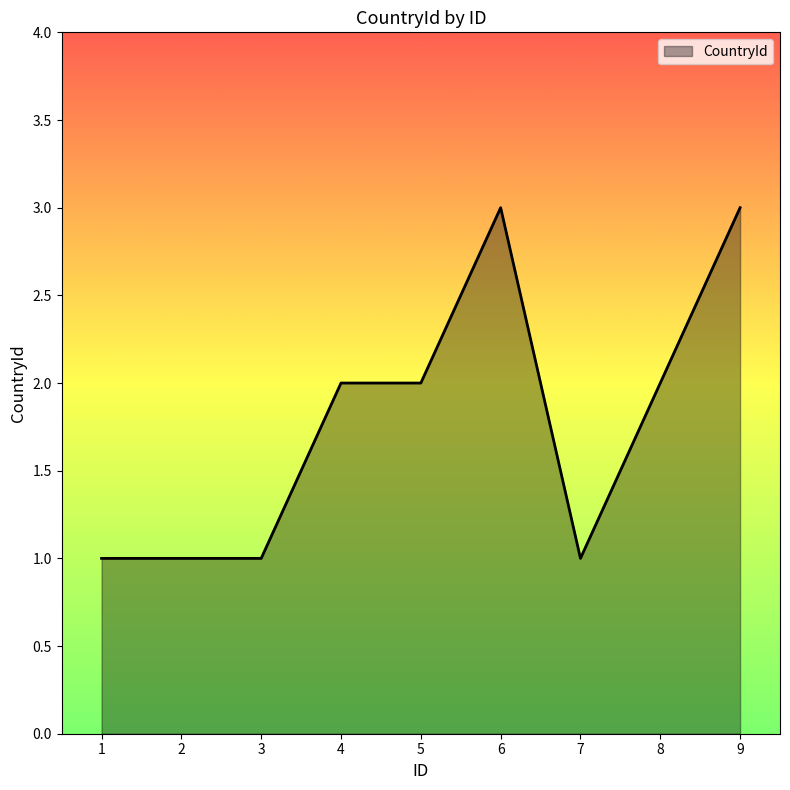

How many values are below 2?

4